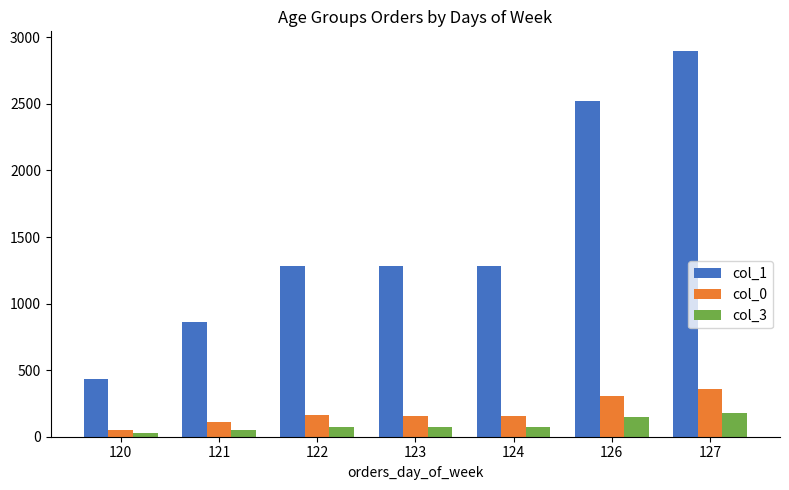

What are all the series names shown in the legend?

col_1, col_0, col_3